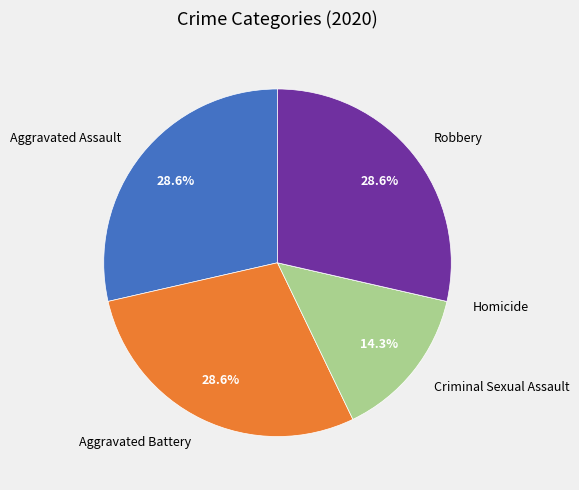

Between Criminal Sexual Assault and Robbery, which is larger?

Robbery